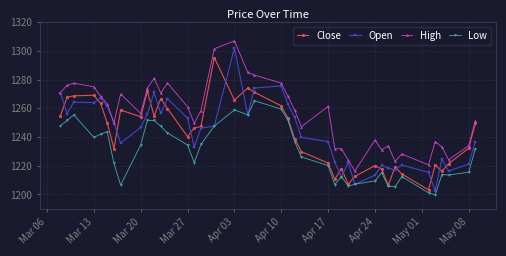

In High, how many points are higher than both neighbors (excluding endpoints)?

10